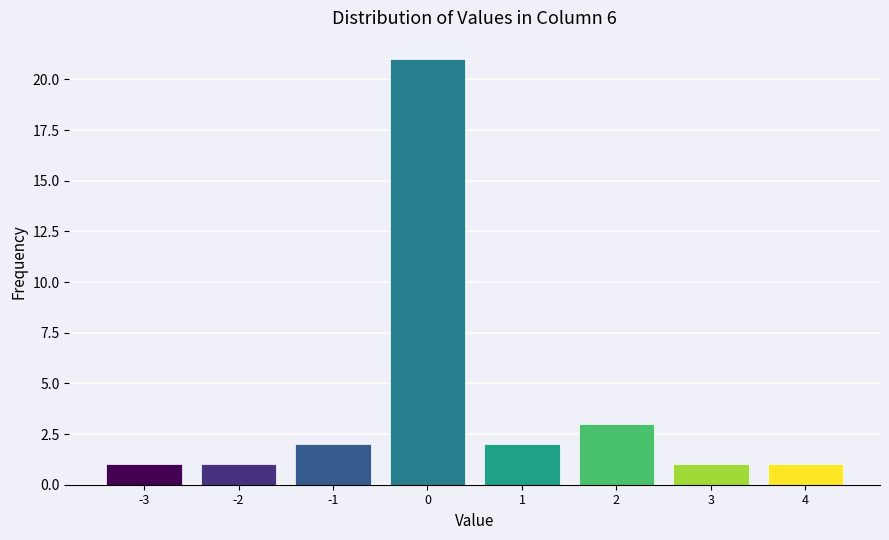

Reading left to right, extract all data points from this chart.

1	1	2	21	2	3	1	1